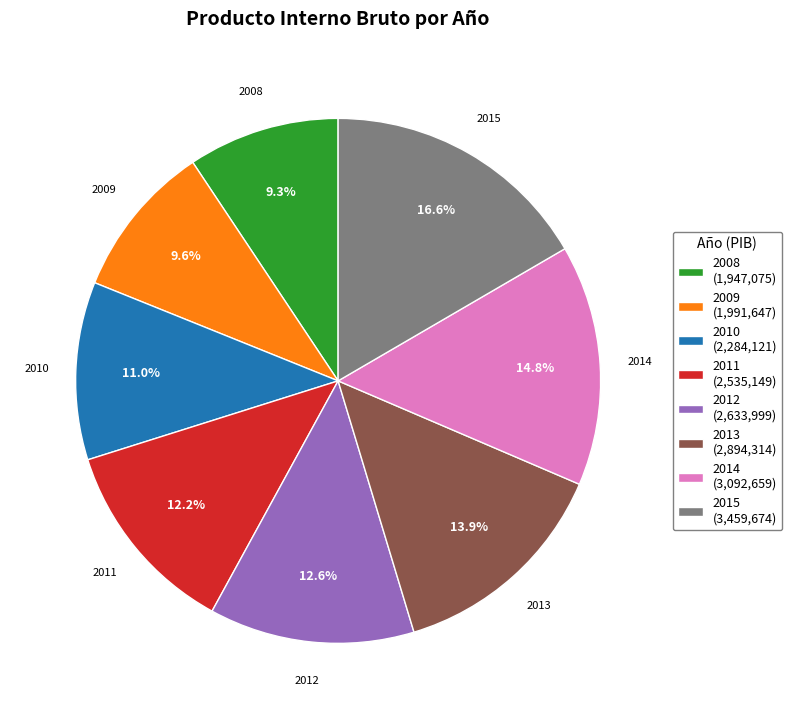

Count the number of slices in the pie.

8